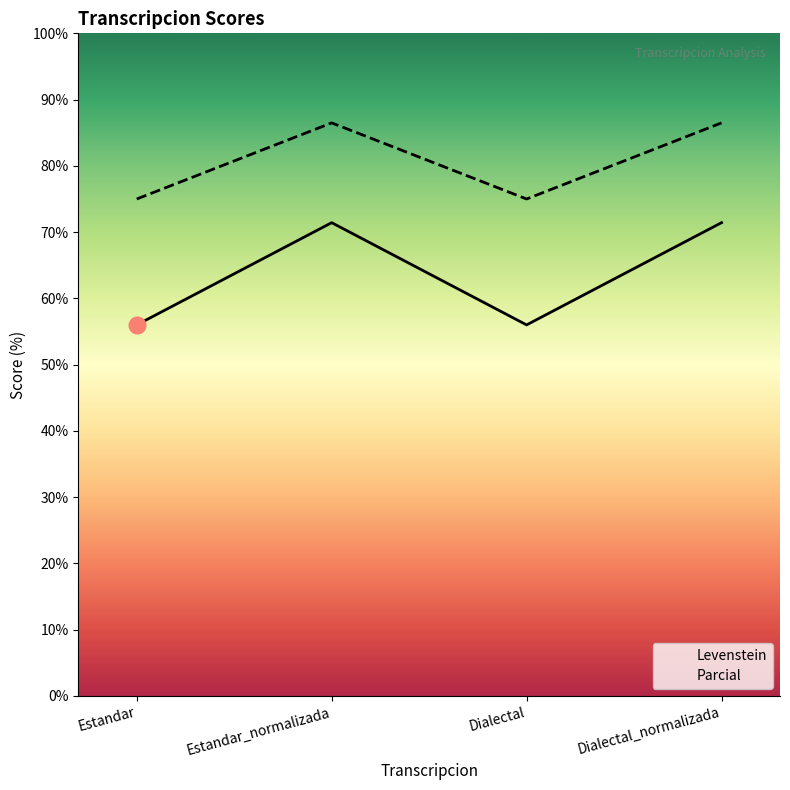

Reading left to right, list all the values displayed in this chart.

Levenstein: Estandar=56.0	Estandar_normalizada=71.4	Dialectal=56.0	Dialectal_normalizada=71.4
Parcial: Estandar=75.0	Estandar_normalizada=86.5	Dialectal=75.0	Dialectal_normalizada=86.5